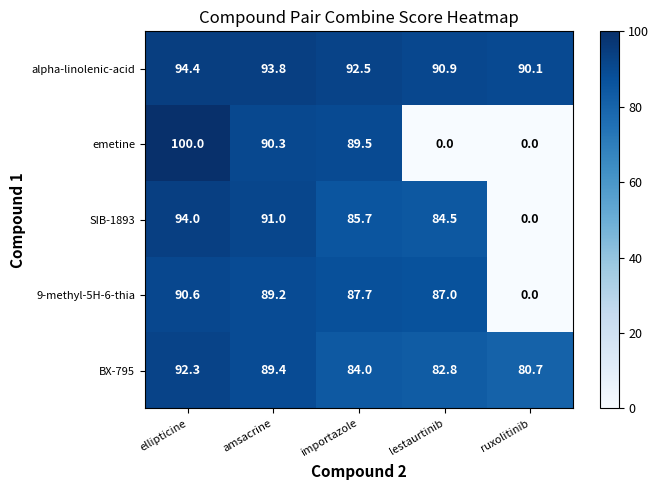

The value of alpha-linolenic-acid at amsacrine is 93.8. True or false?

True